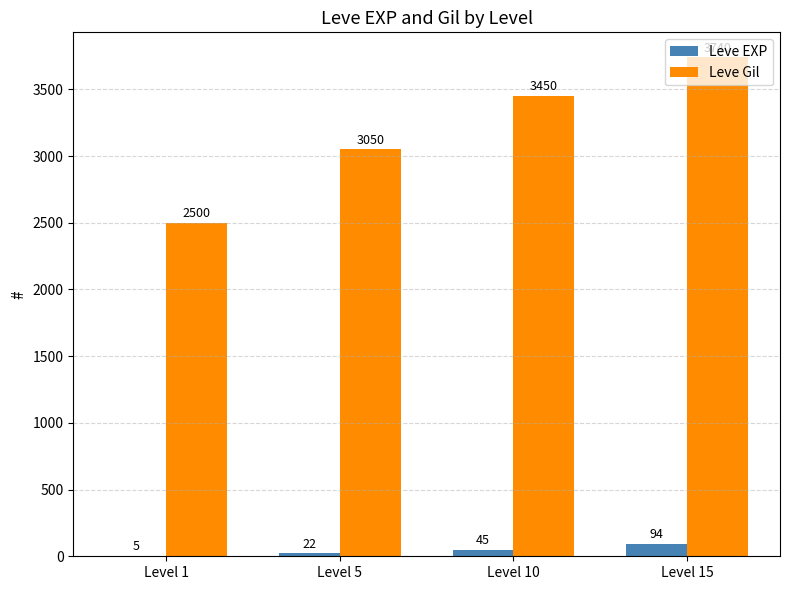

True or false: Leve Gil has a value of 2500 at Level 1.

True